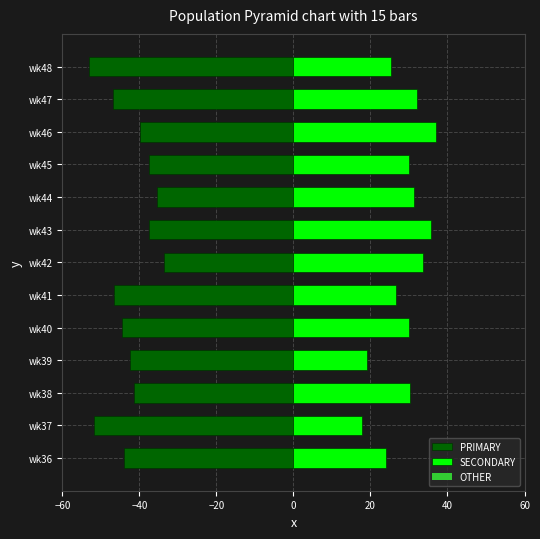

Count the number of categories in the chart.

13